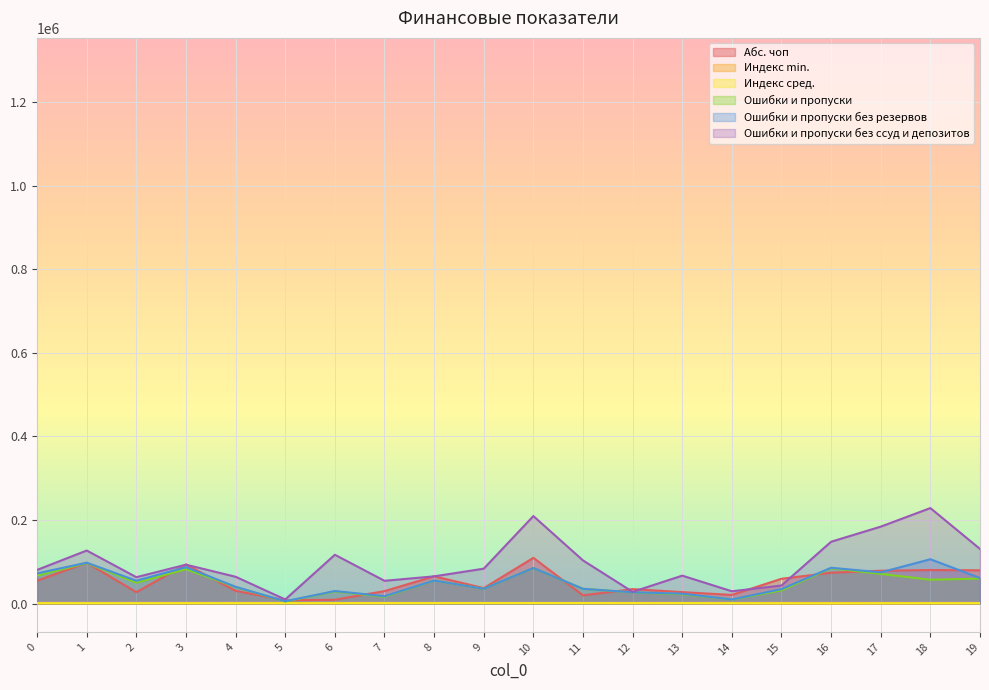

True or false: Ошибки и пропуски без резервов and Ошибки и пропуски cross at least once.

False